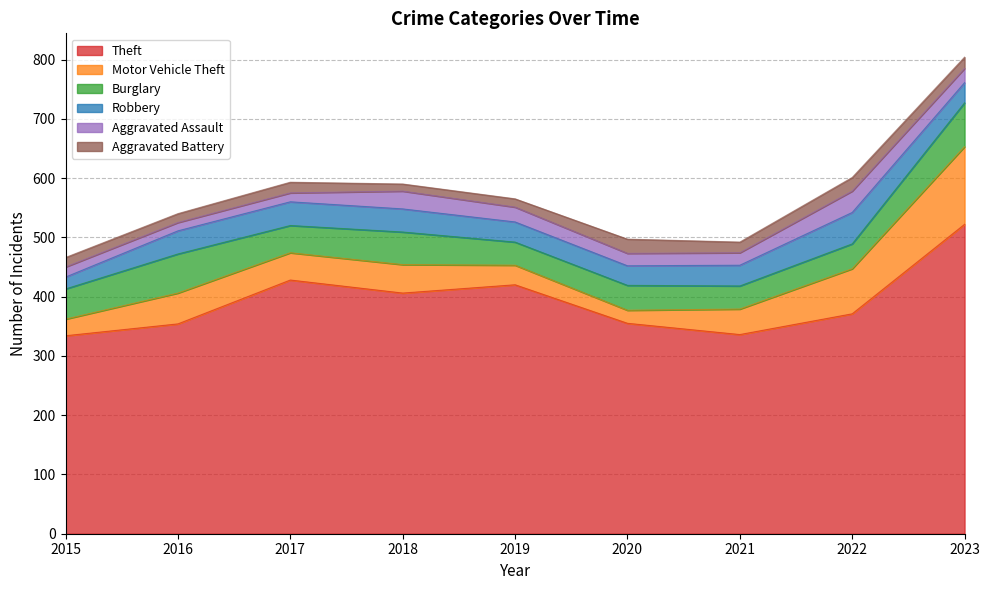

List the series in order of their peak value, lowest first.

Aggravated Battery, Aggravated Assault, Robbery, Burglary, Motor Vehicle Theft, Theft